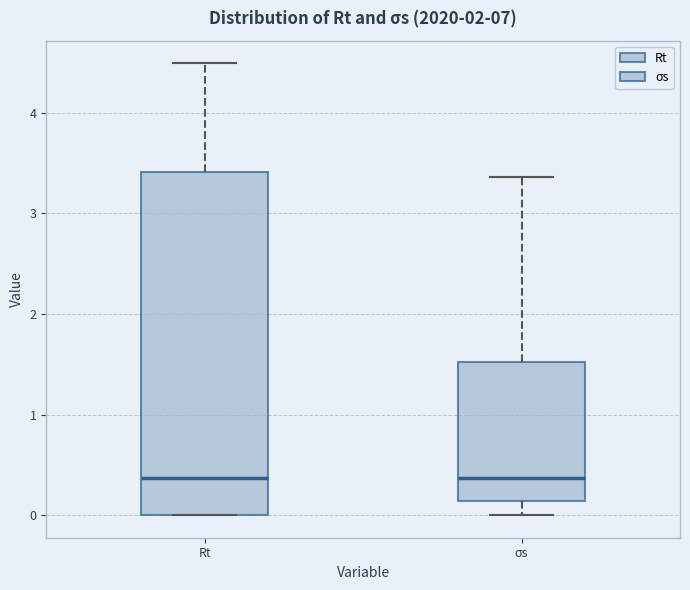

Comparing the boxes themselves (not the whiskers), which one is the tallest?

Rt